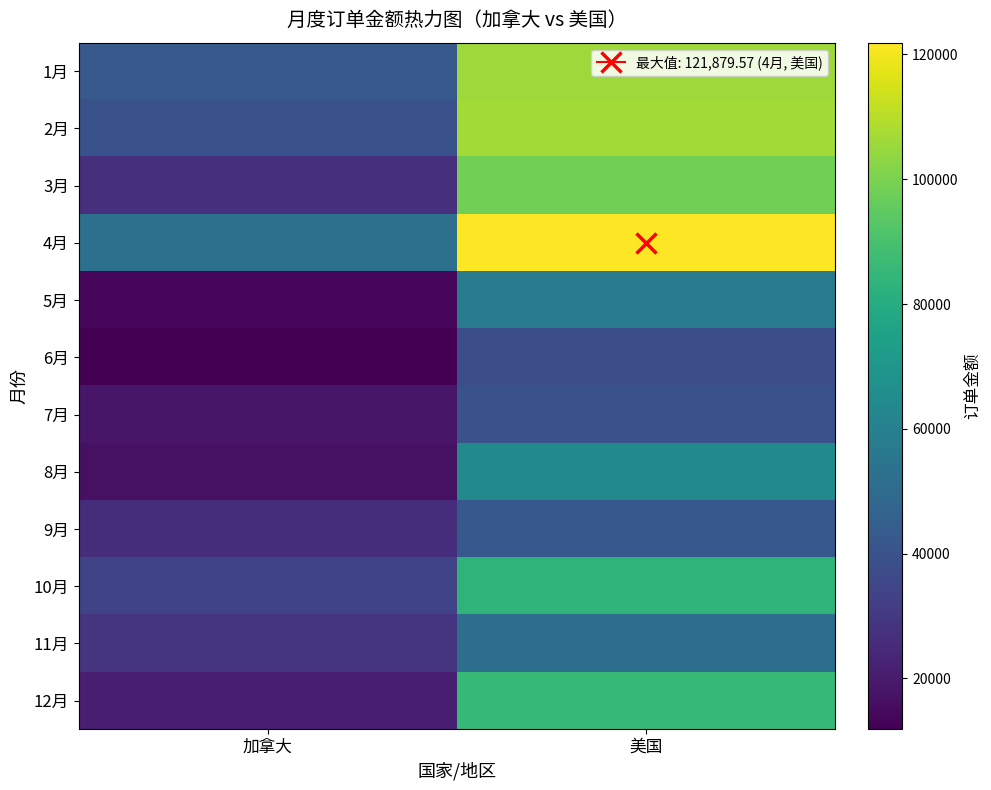

What is the total value across all series at 美国?

894996.5